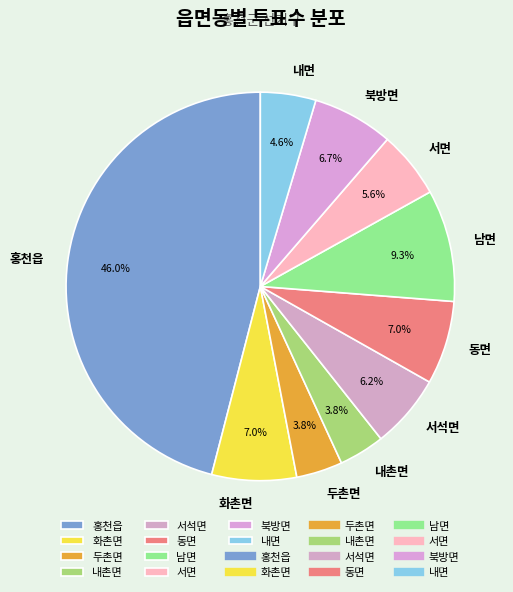

To the nearest percent, what is the combined percentage of 북방면 and 남면?

16%